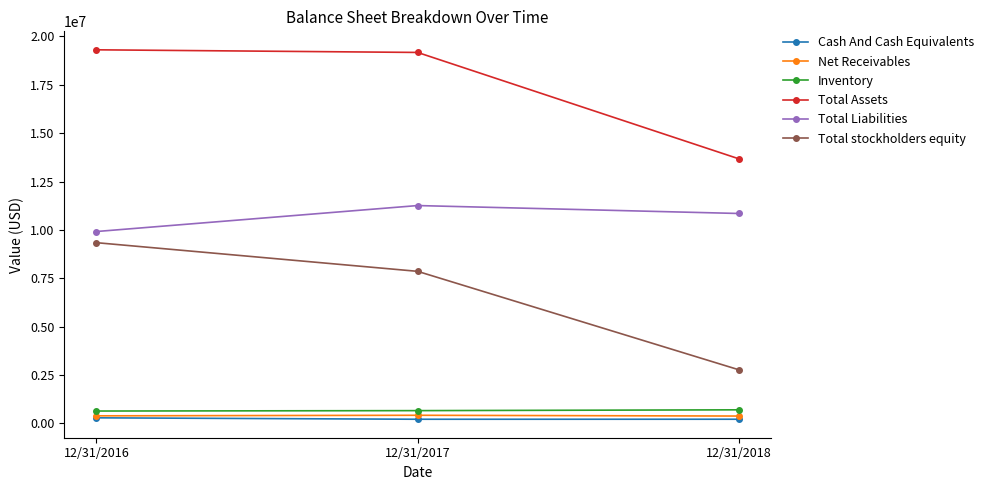

What is the value of the Net Receivables point at the 1st from the left?

394548